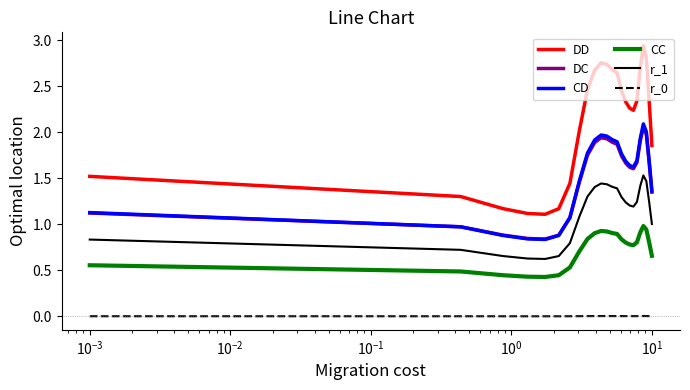

True or false: CD and CC intersect in this chart.

False